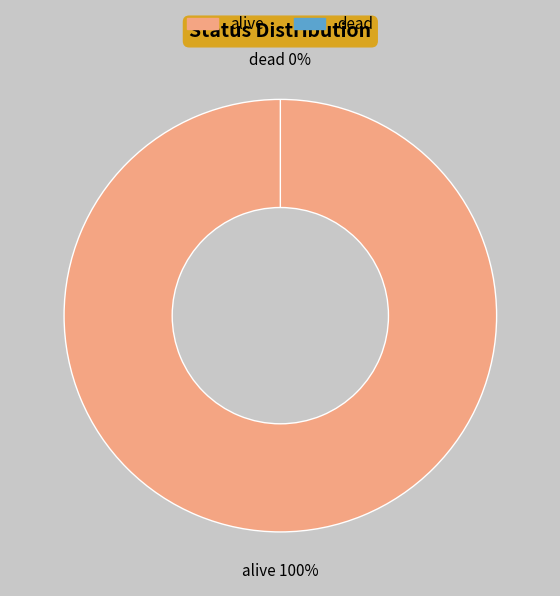

The dead slice represents 1% of the pie. True or false?

False